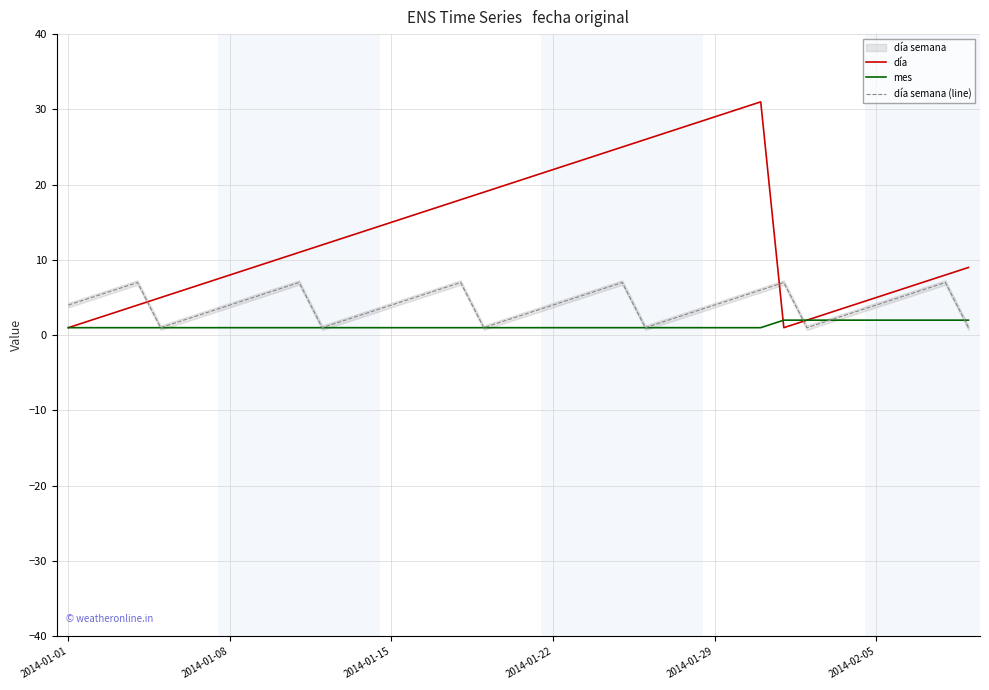

How many times do día and día semana (line) cross each other?

3